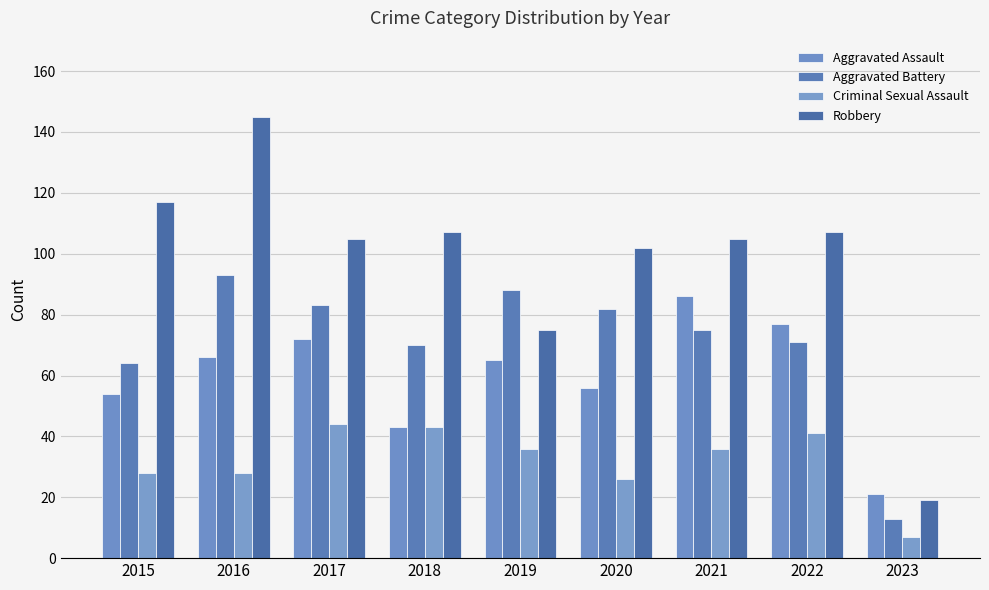

What is the value of the Criminal Sexual Assault bar at the 4th from the left?

43